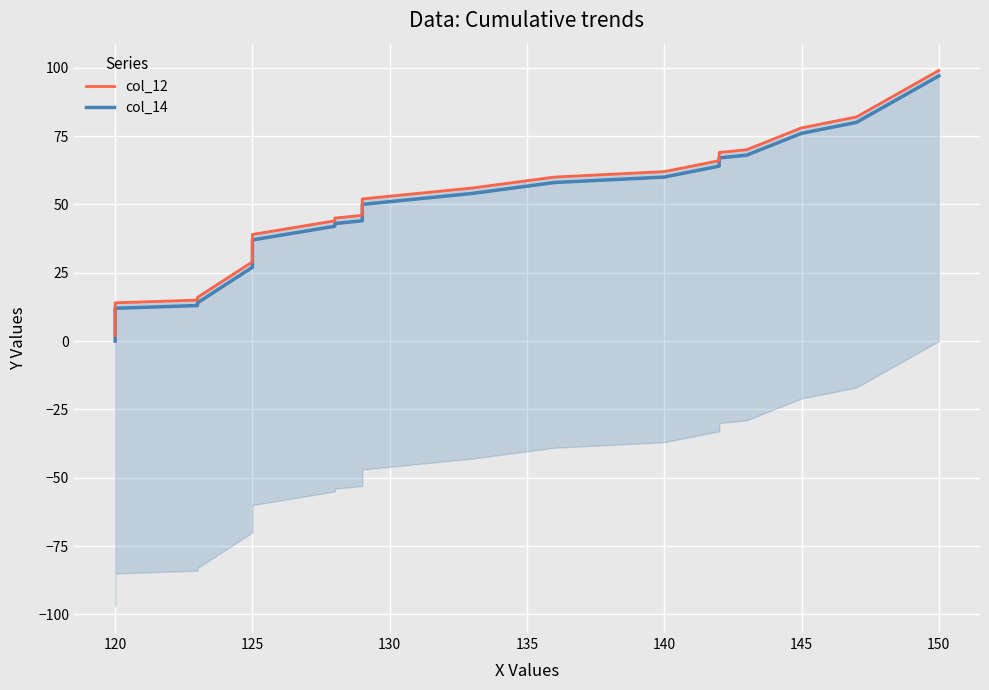

What is the average value of the col_12 series?

49